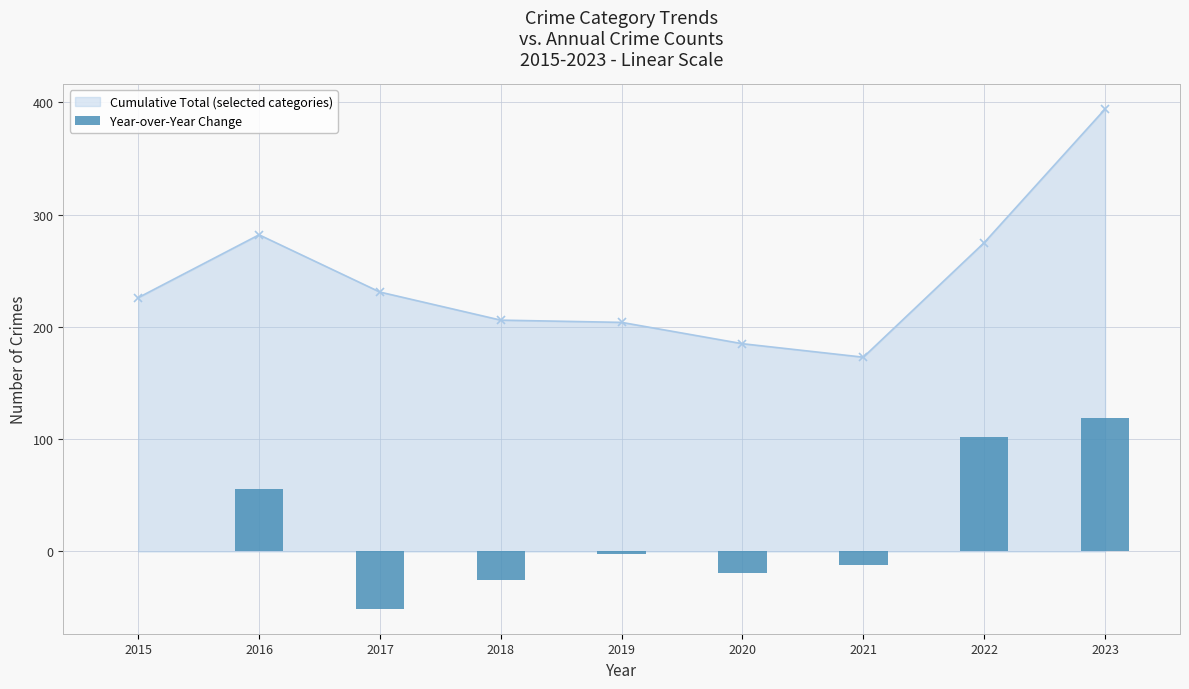

How many data points are less than -2?

4